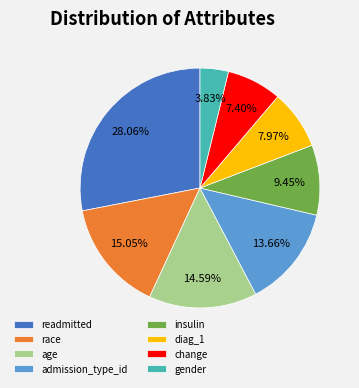

Which slice is the smallest?

gender